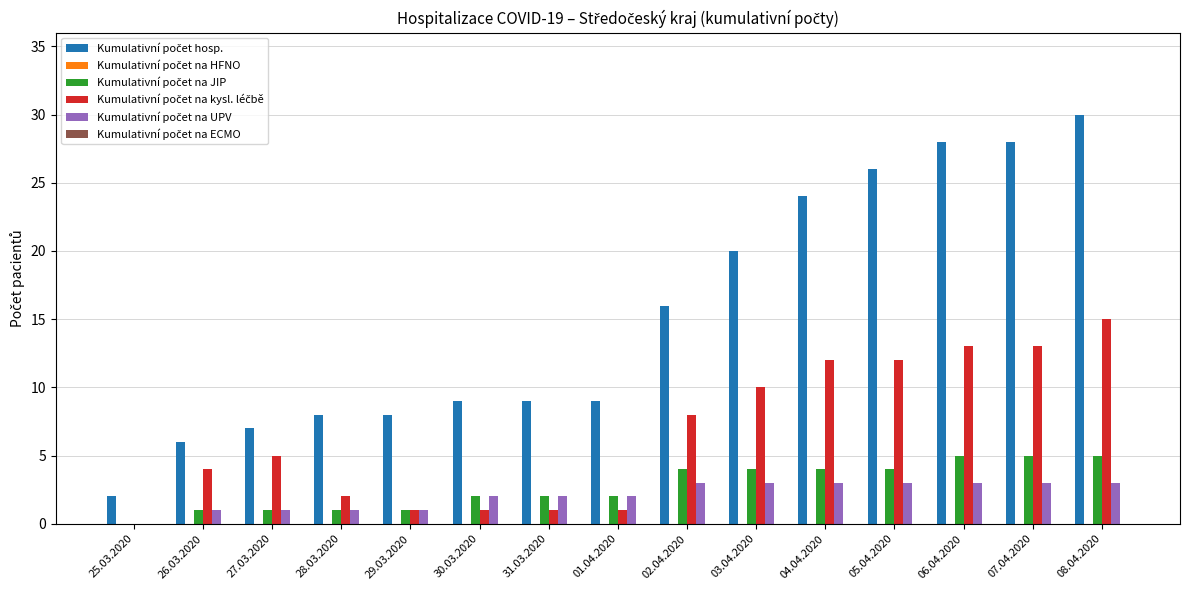

Which category has the highest value across all series?

08.04.2020